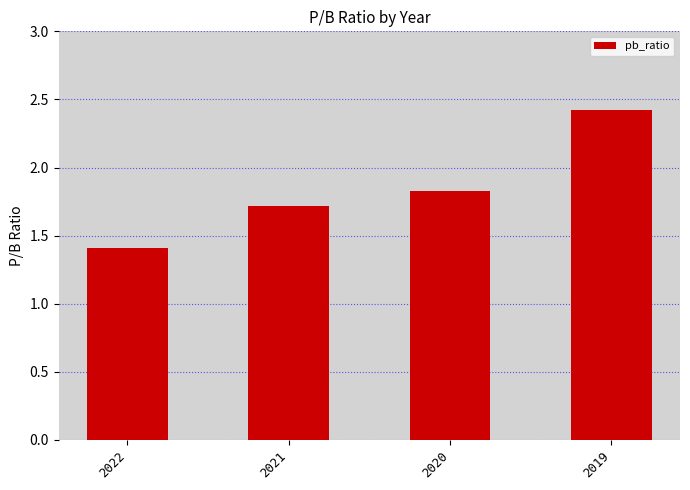

Which has a higher value, 2019 or 2022?

2019